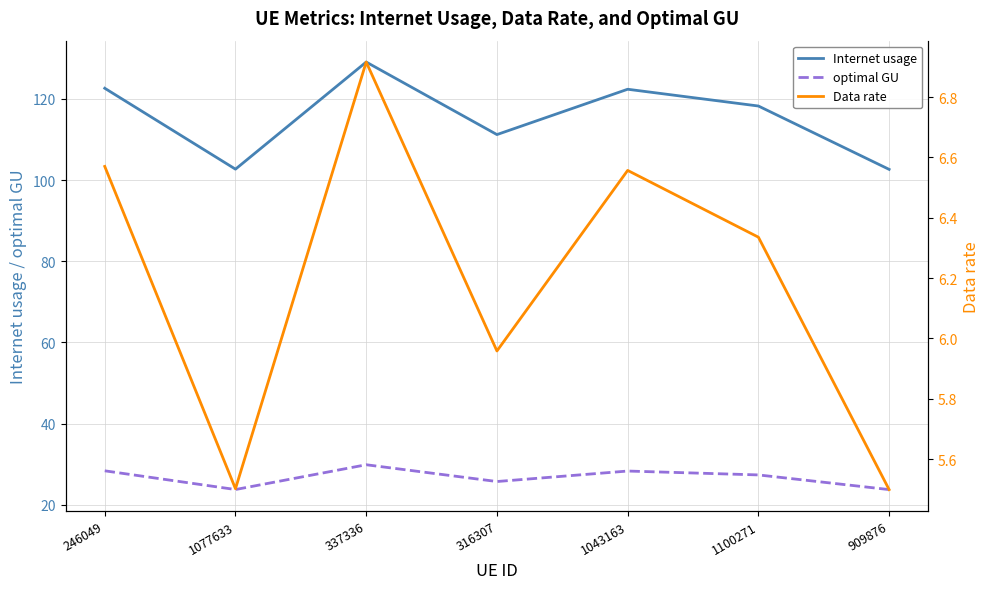

How many data points in Data rate are above 6?

4